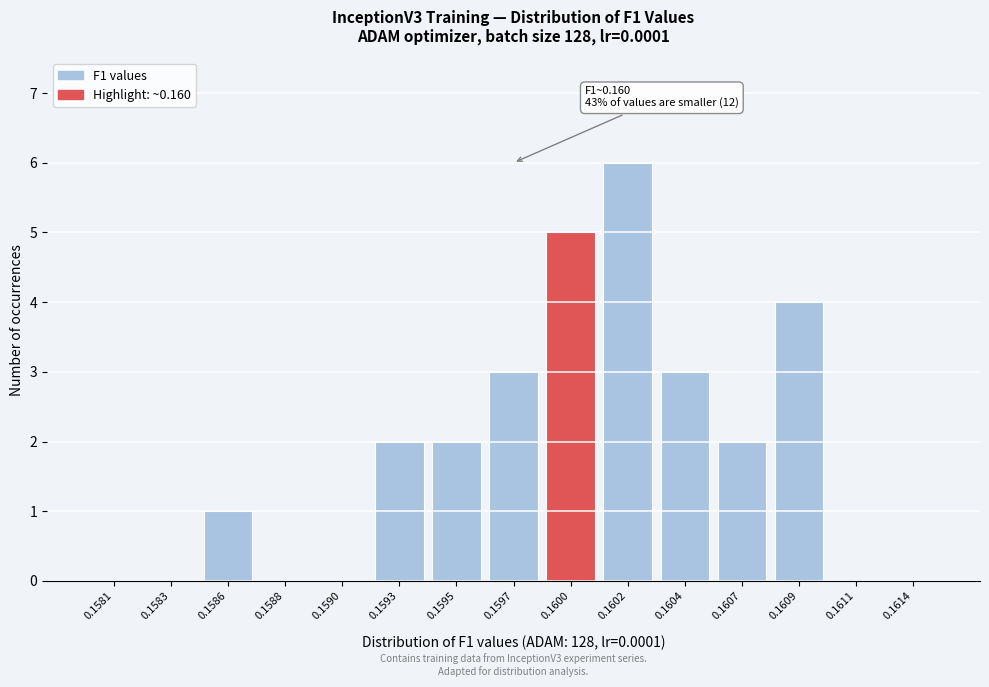

Reading left to right, transcribe all the data shown in this chart.

0.1581=0	0.1583=0	0.1586=1	0.1588=0	0.1590=0	0.1593=2	0.1595=2	0.1597=3	0.1600=5	0.1602=6	0.1604=3	0.1607=2	0.1609=4	0.1611=0	0.1614=0